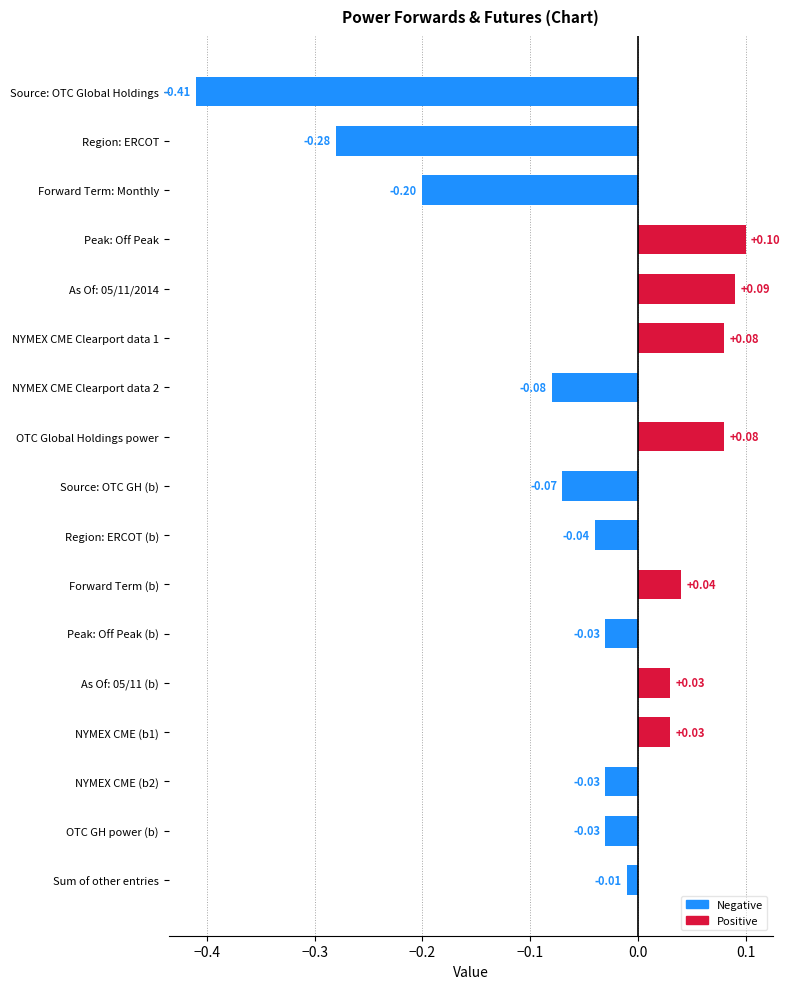

How many negative values are there?

10